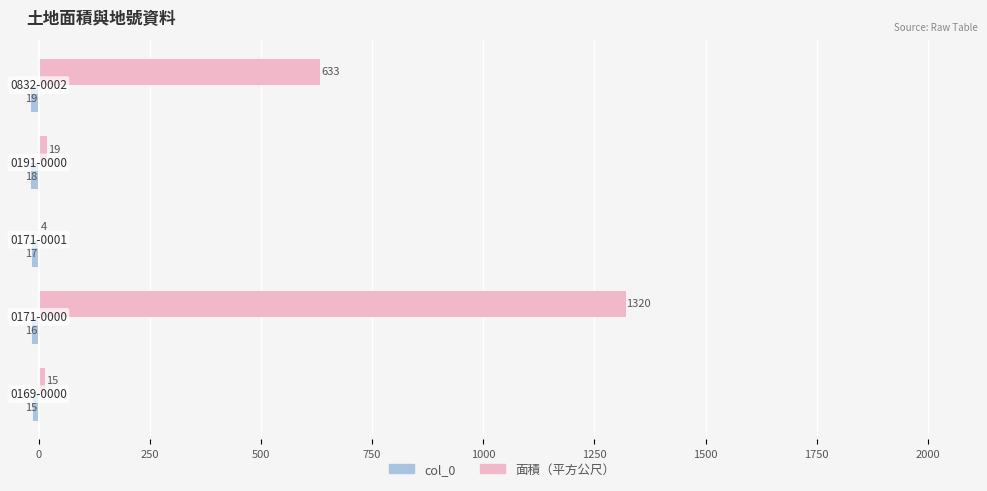

What is the highest value of the 面積（平方公尺） series?

1320